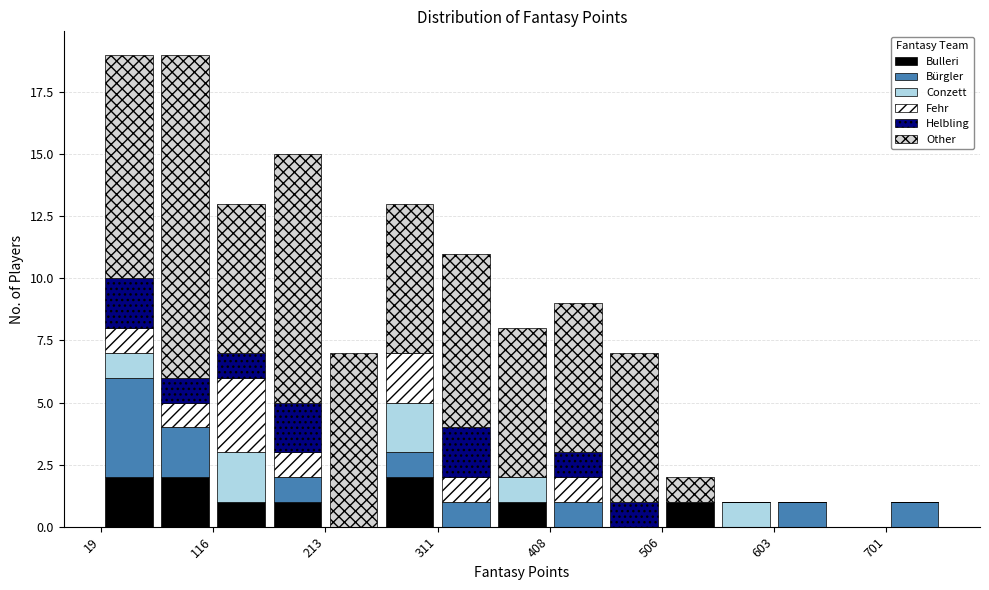

Reading left to right, list every stacked bar in this chart as the range it spans on the x-axis followed by its total height. Neither the bar edges nor the heights are printed on the chart, so give them approximately, as read against the axes.

20 to 70: 19
70 to 120: 19
120 to 170: 13
170 to 210: 15
210 to 260: 7
260 to 310: 13
310 to 360: 11
360 to 410: 8
410 to 460: 9
460 to 510: 7
510 to 560: 2
560 to 600: 1
600 to 650: 1
650 to 700: 0
700 to 750: 1